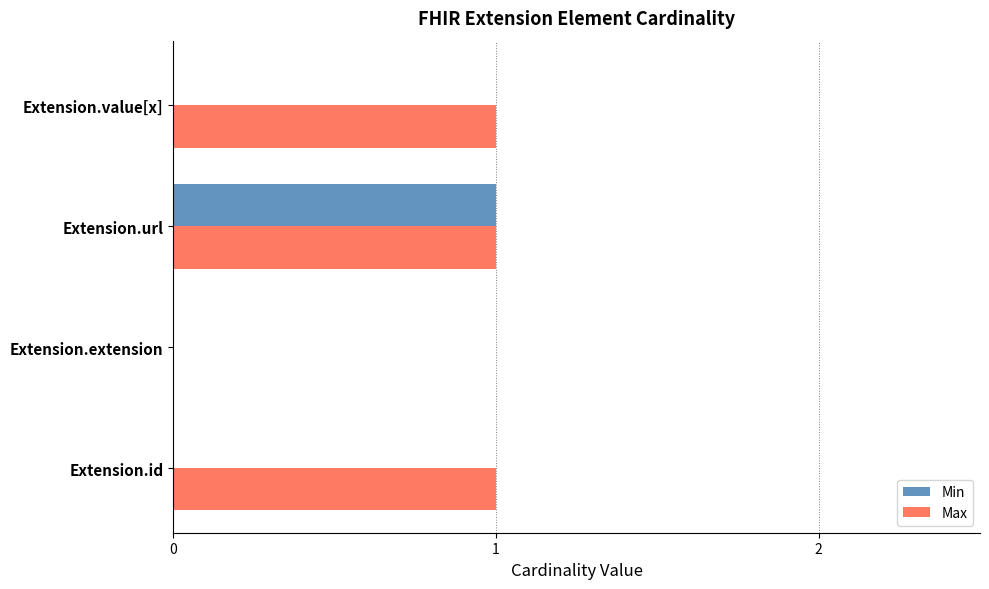

True or false: Max has a value of 1 at Extension.url.

True